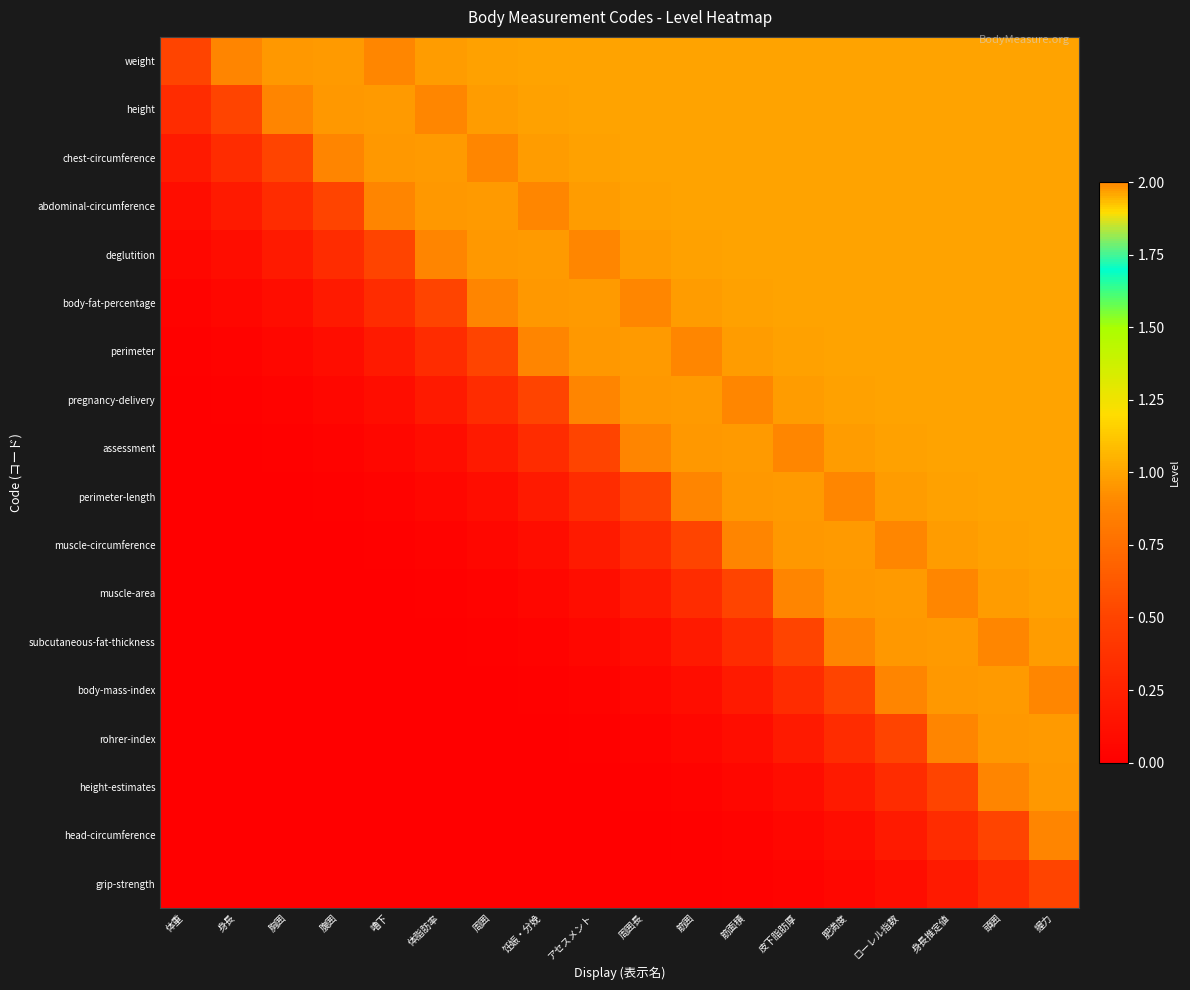

List the series in order of their peak value, highest first.

weight, height, chest-circumference, abdominal-circumference, deglutition, body-fat-percentage, perimeter, pregnancy-delivery, assessment, perimeter-length, muscle-circumference, muscle-area, subcutaneous-fat-thickness, body-mass-index, rohrer-index, height-estimates, head-circumference, grip-strength